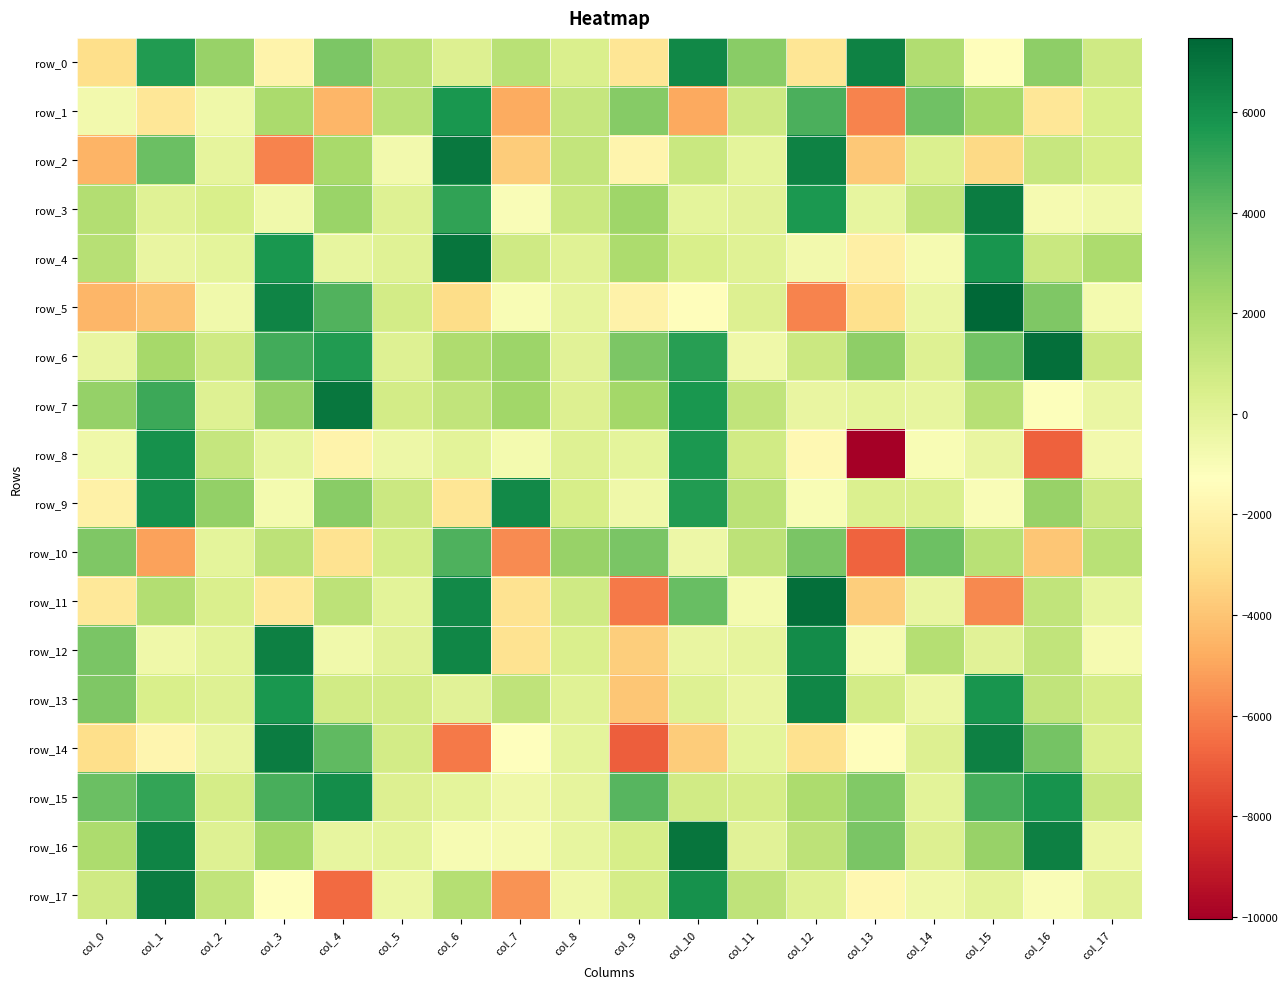

How many values in the row_10 series are below 1417?

9